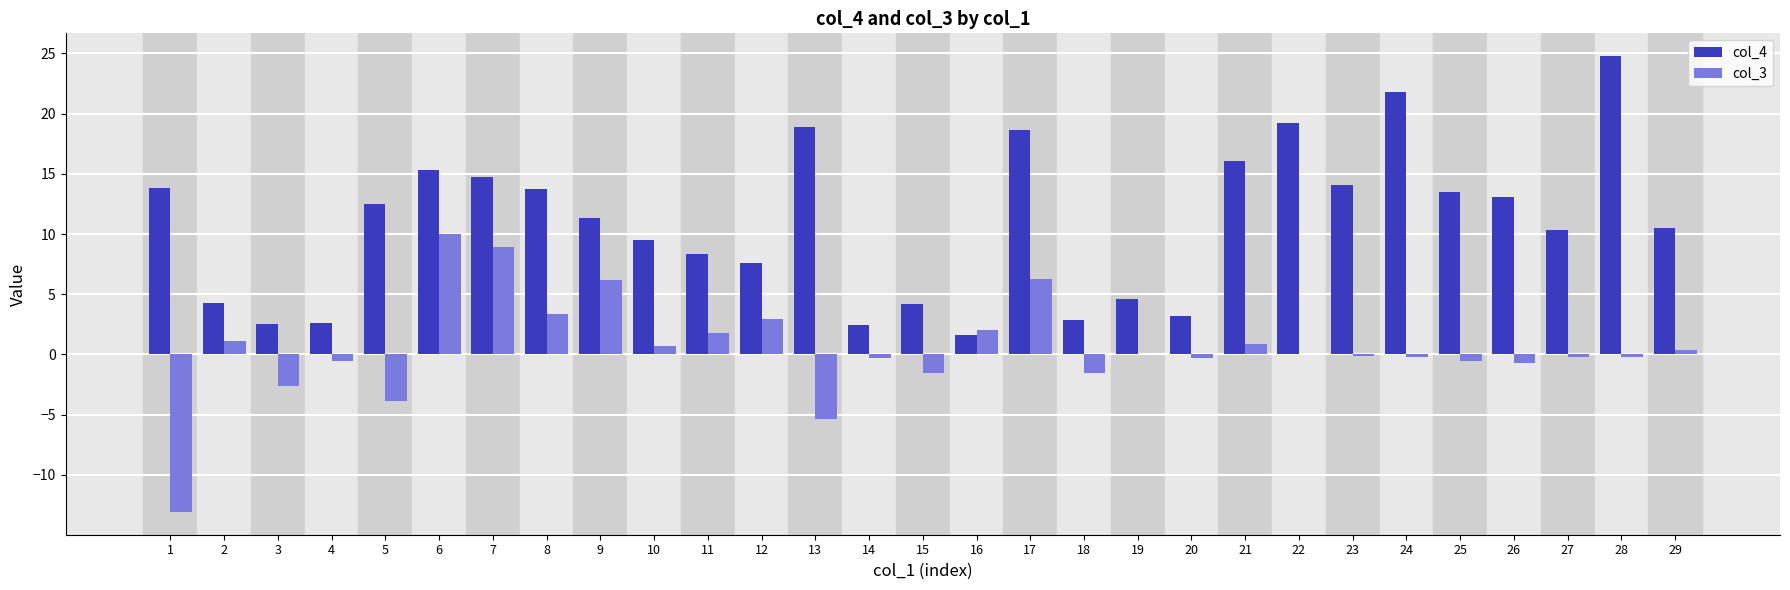

Which series has the largest total across all categories?

col_4